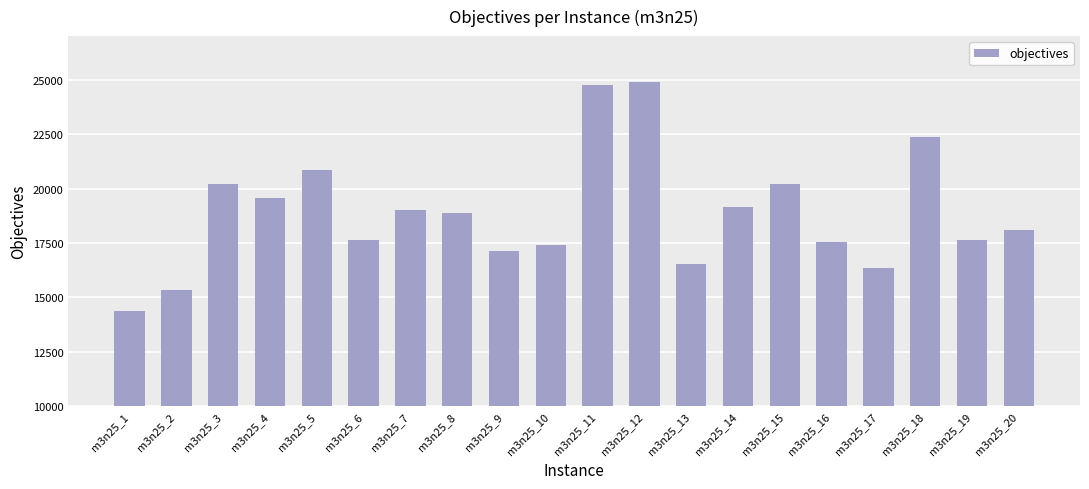

Where does the data first go above 18890?

m3n25_3